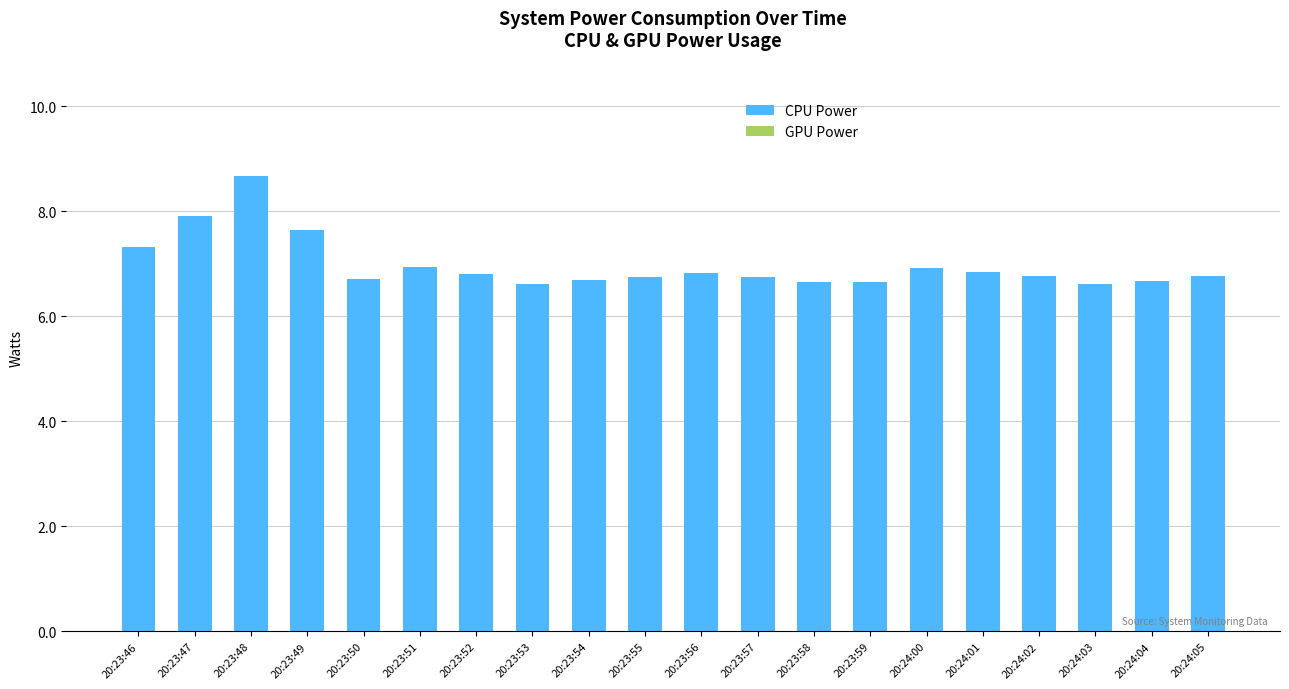

At which category does the chart reach its peak across all series?

20:23:48